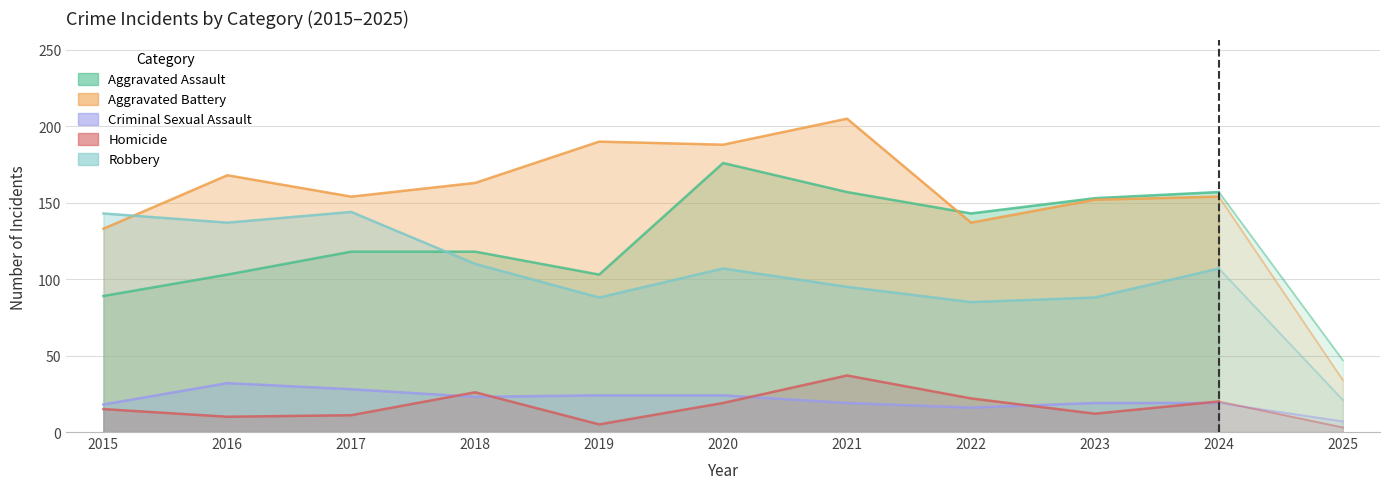

Is the value of Homicide at 2015 greater than the value of Aggravated Battery at 2015?

No